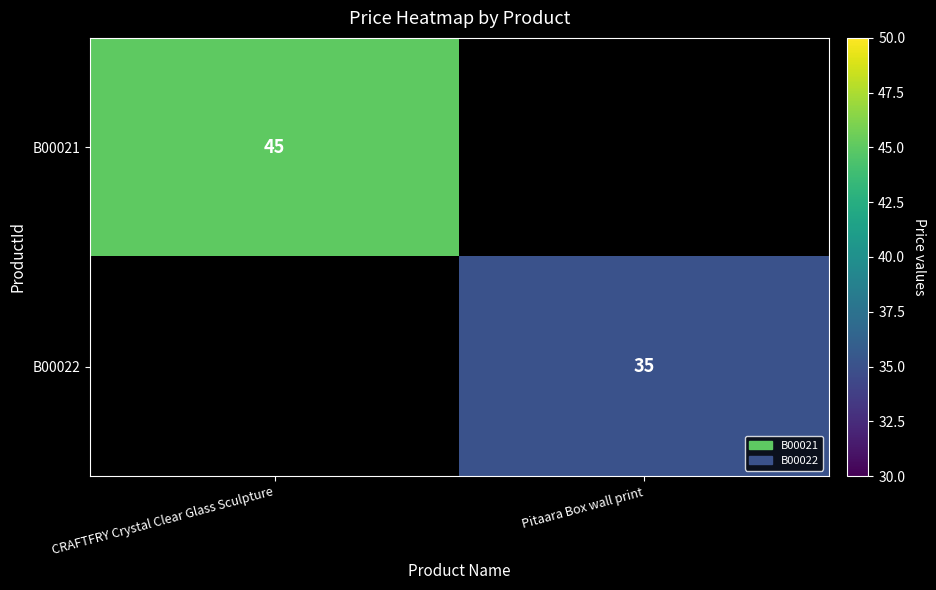

Is the value of B00021 at CRAFTFRY Crystal Clear Glass Sculpture greater than the value of B00022 at Pitaara Box wall print?

Yes